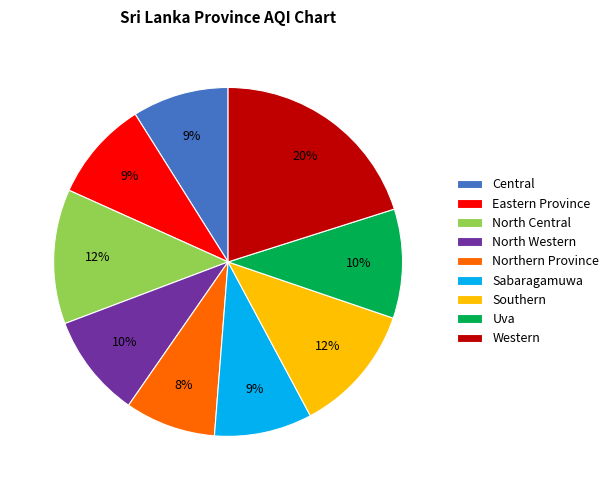

What is the smallest slice in the pie chart?

Northern Province